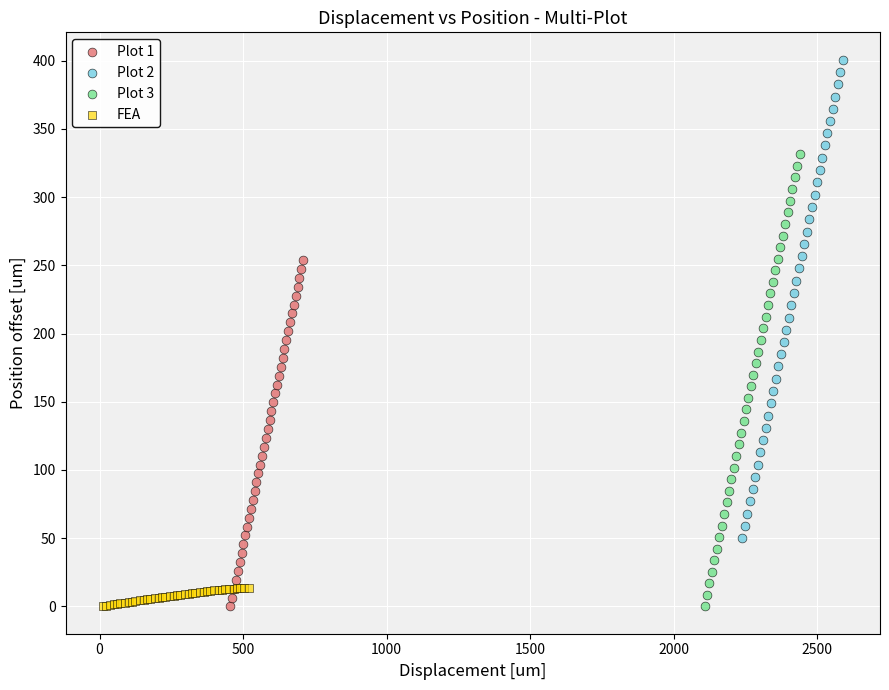

Which series has the largest Y range (max minus min)?

Plot 2